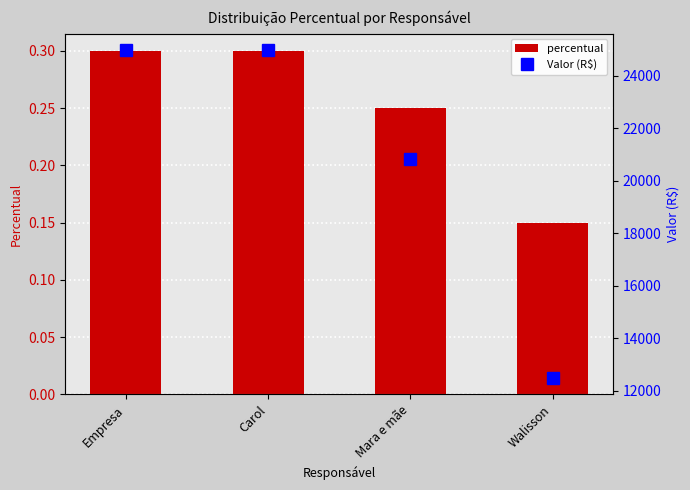

How many values in the Valor (R$) series are below 24983?

2